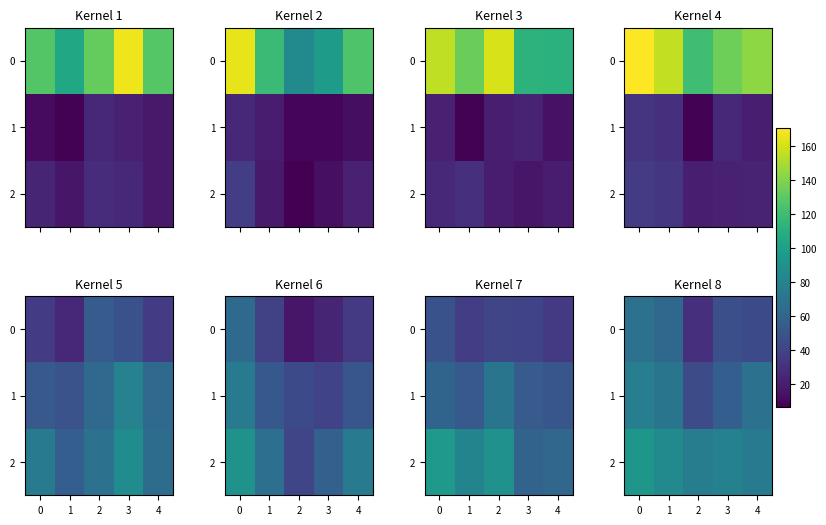

What is the difference between the maximum and minimum values in the 1 series?

32